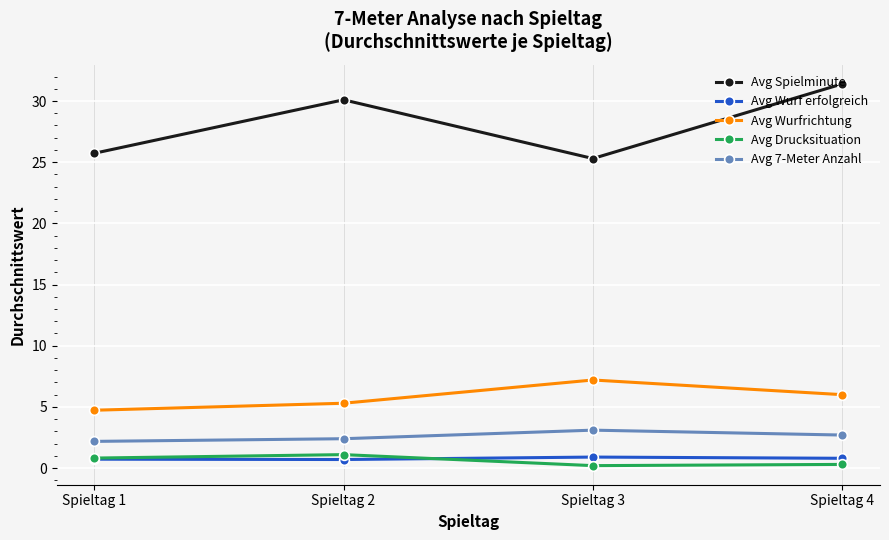

The value of Avg Wurf erfolgreich at Spieltag 1 is 0.7. True or false?

True